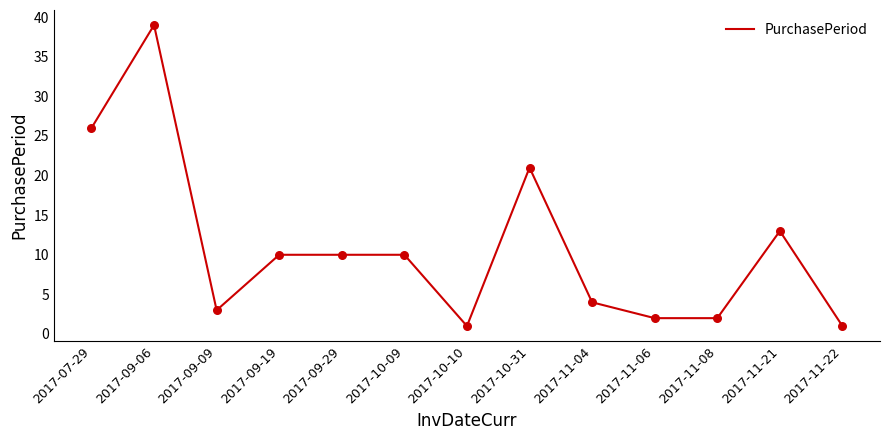

What is the change in value from 2017-07-29 to 2017-09-06?

+13